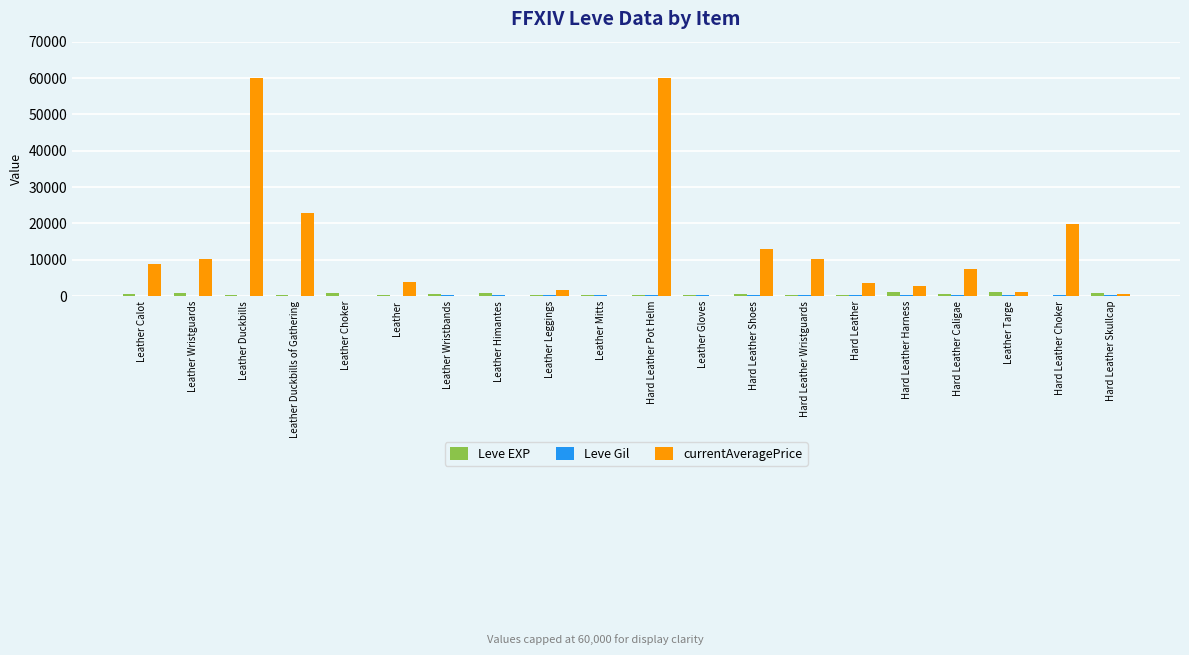

Between Leather Wristguards and Leather Duckbills, which series saw the biggest shift?

currentAveragePrice